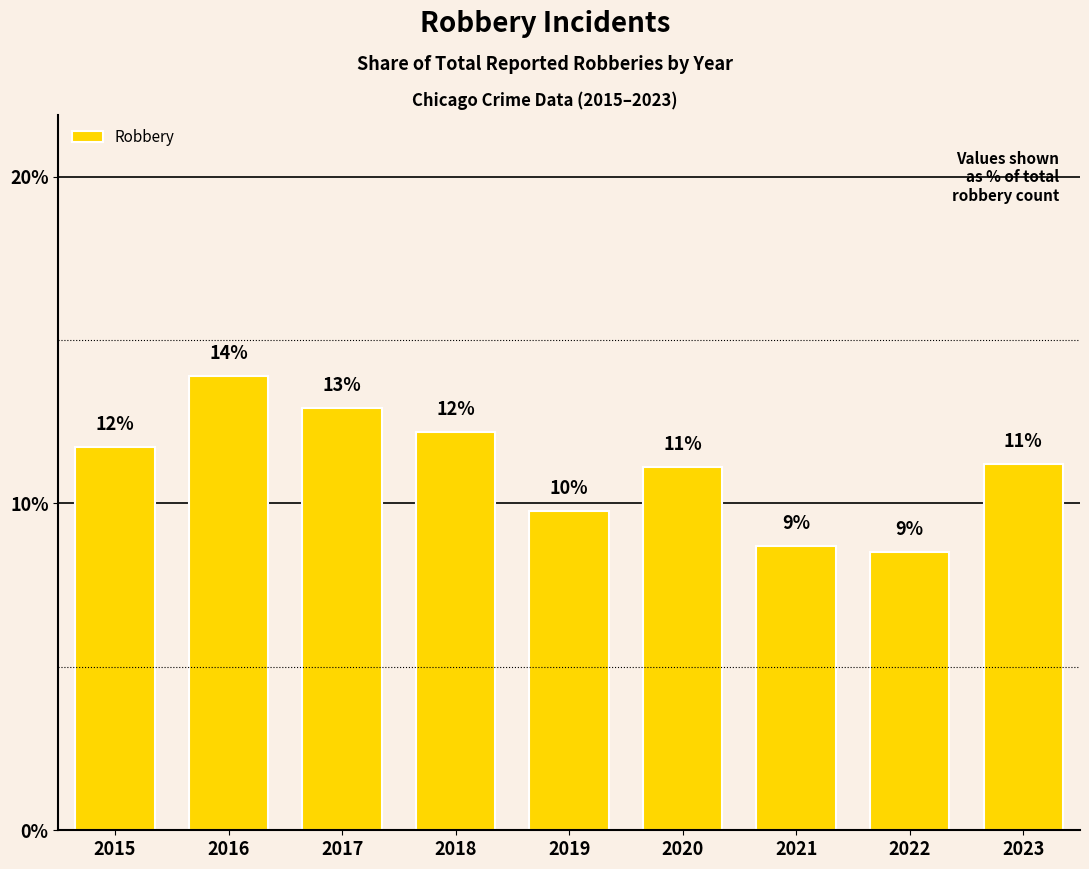

At which label does the data first exceed 11?

2015